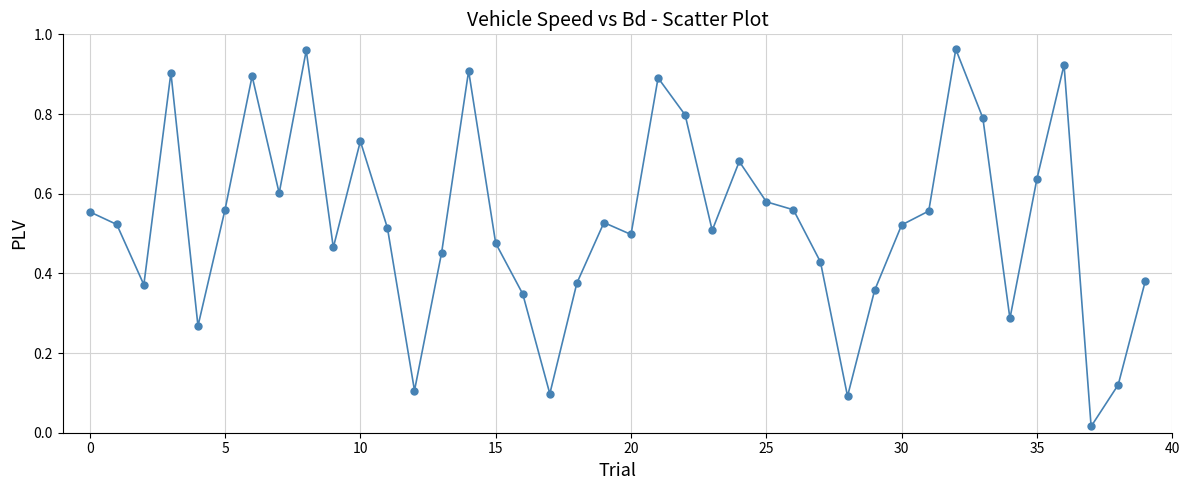

How many interior local valleys (lower than both neighbors) does the data have?

11